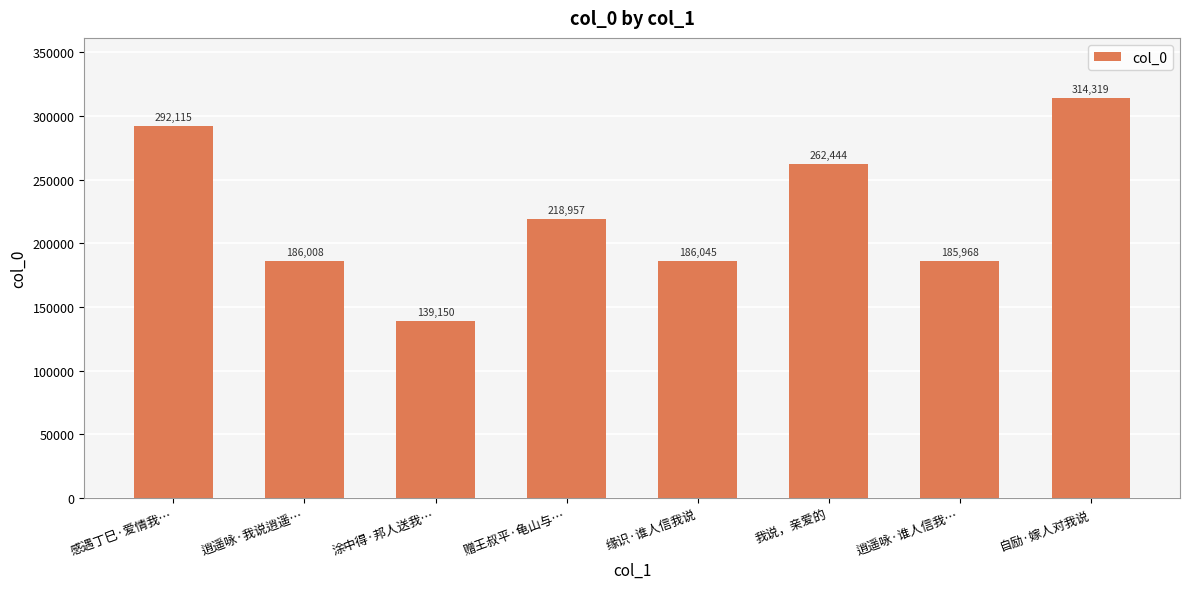

Which category has the highest value across all series?

自励·嫁人对我说